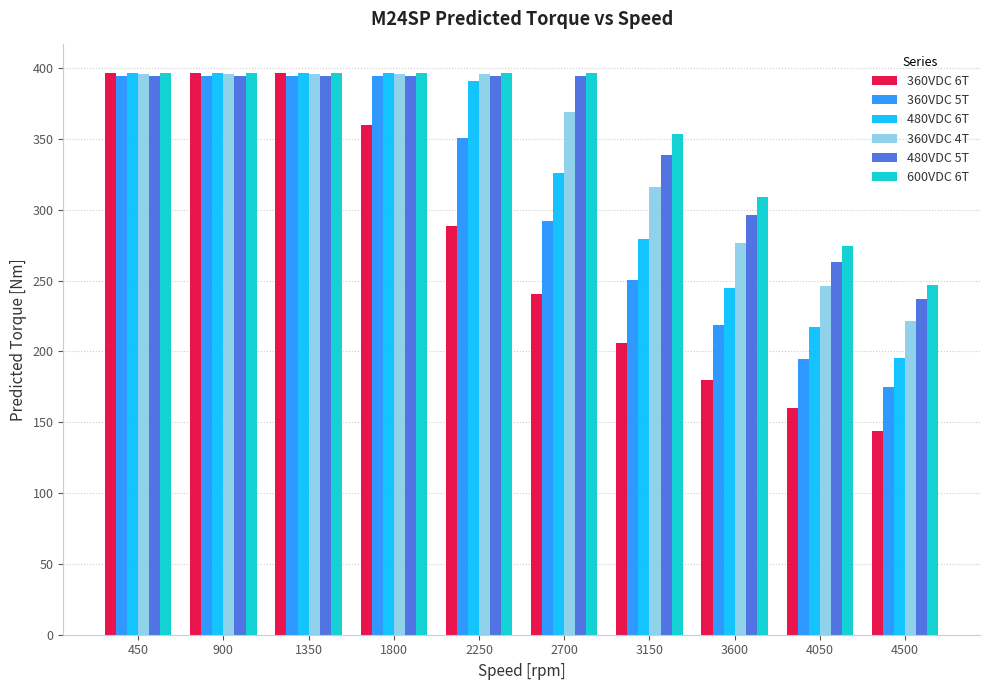

What is the difference between the 480VDC 5T values at 3600 and 1800?

98.5